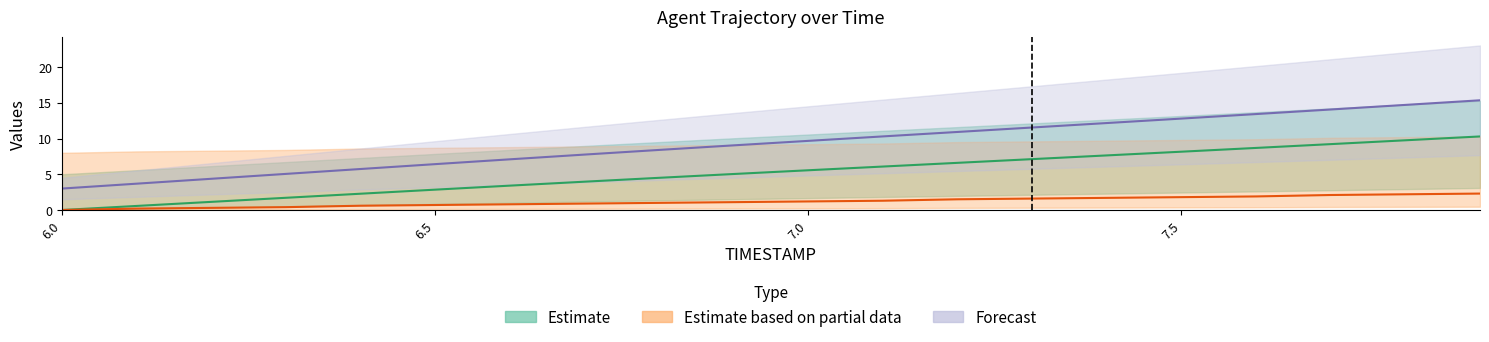

Which category has the highest value across all series?

7.9